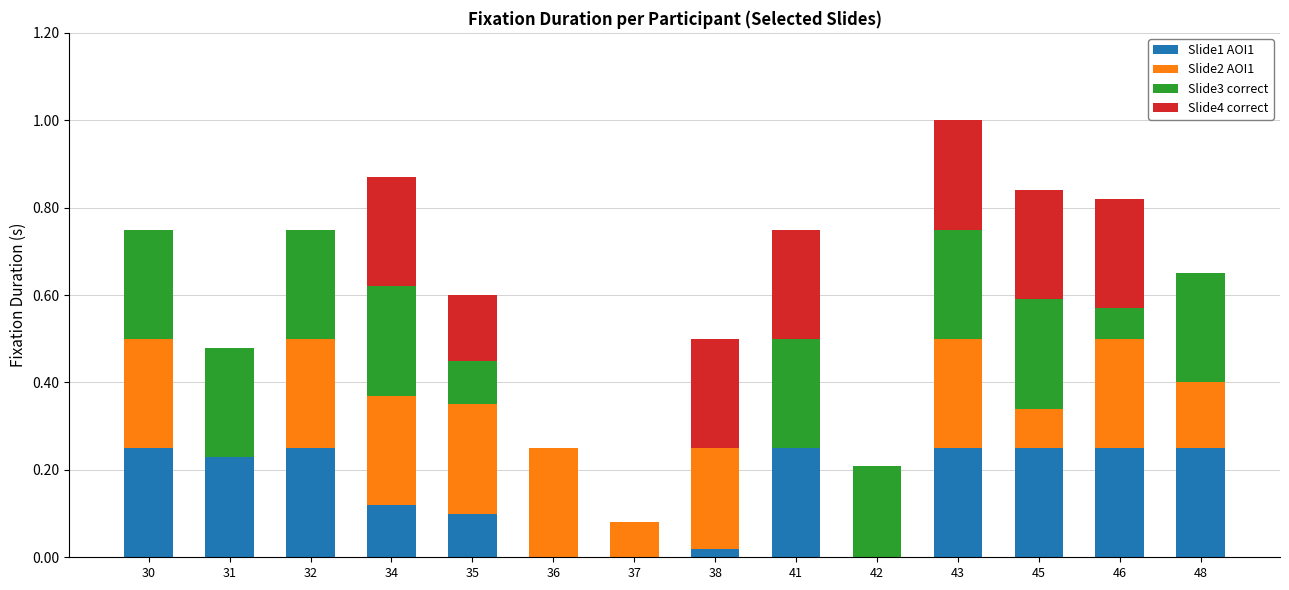

What is the sum of the Slide1 AOI1 values at 31 and 30?

0.5